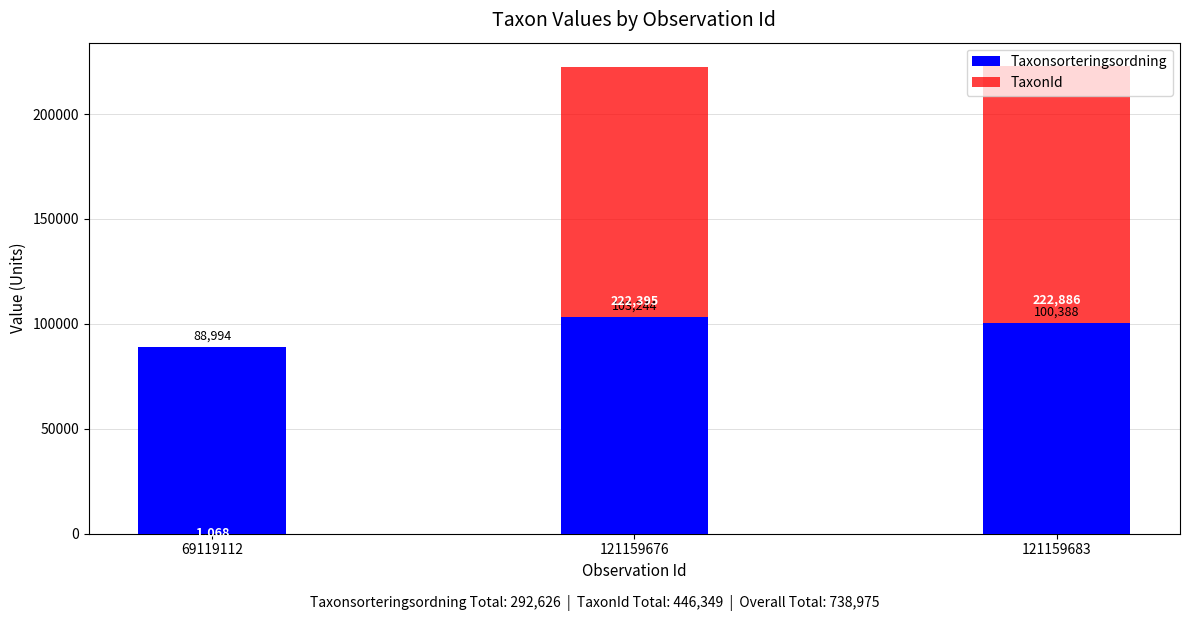

Reading left to right, extract all data points from this chart.

Taxonsorteringsordning: 88994	103244	100388
TaxonId: 1068	222395	222886